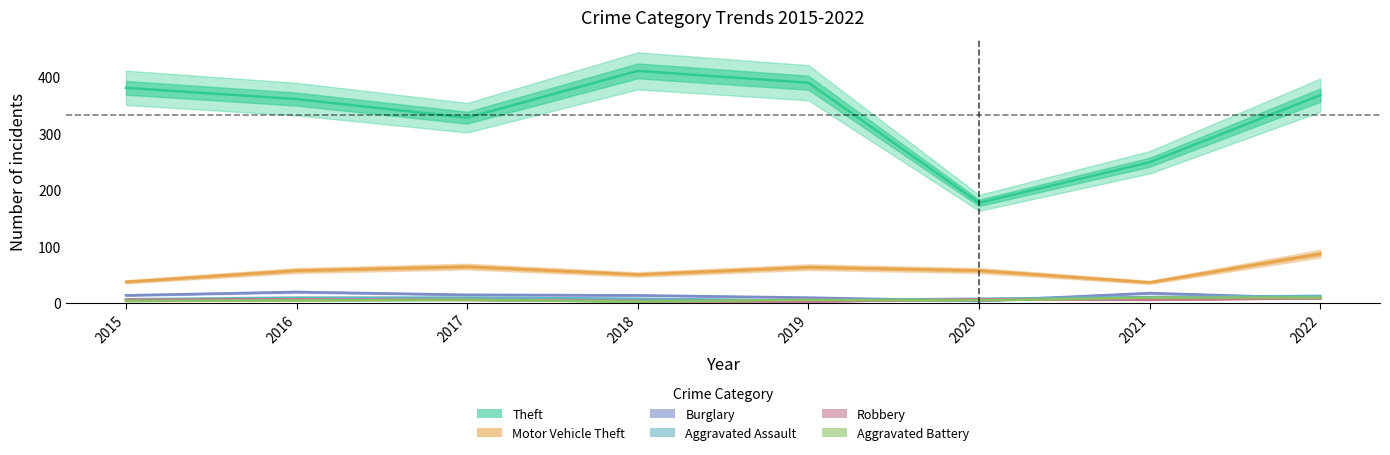

Which series changed the most between 2017 and 2021?

Theft